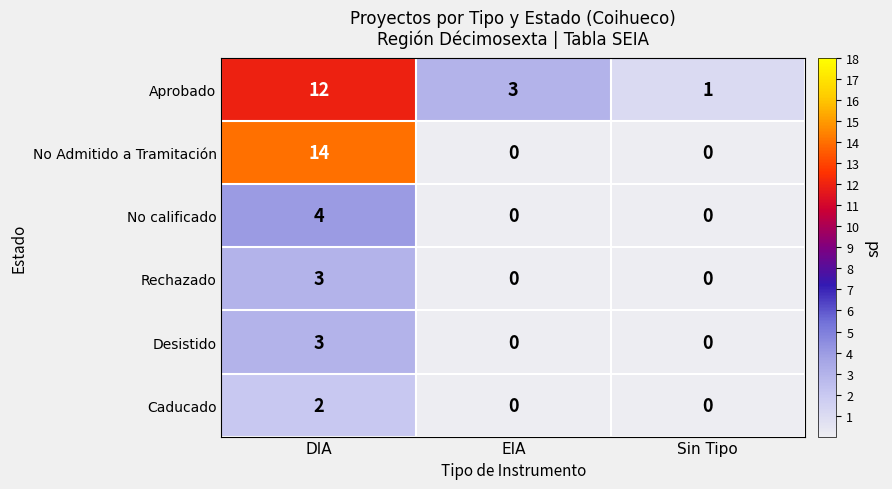

Reading right to left, list all the values displayed in this chart.

Aprobado: 1	3	12
No Admitido a Tramitación: 0	0	14
No calificado: 0	0	4
Rechazado: 0	0	3
Desistido: 0	0	3
Caducado: 0	0	2